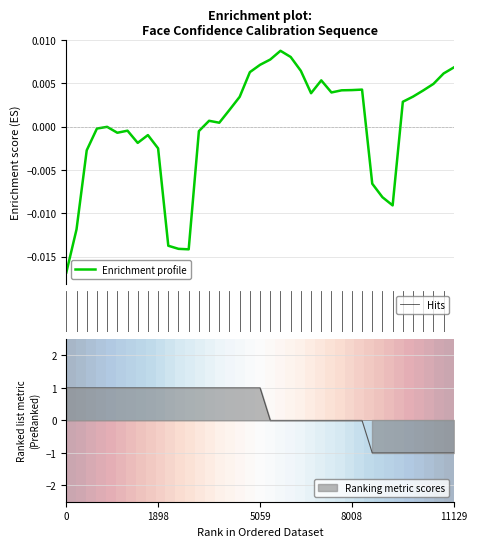

What is the label of the 18th point from the left?

17